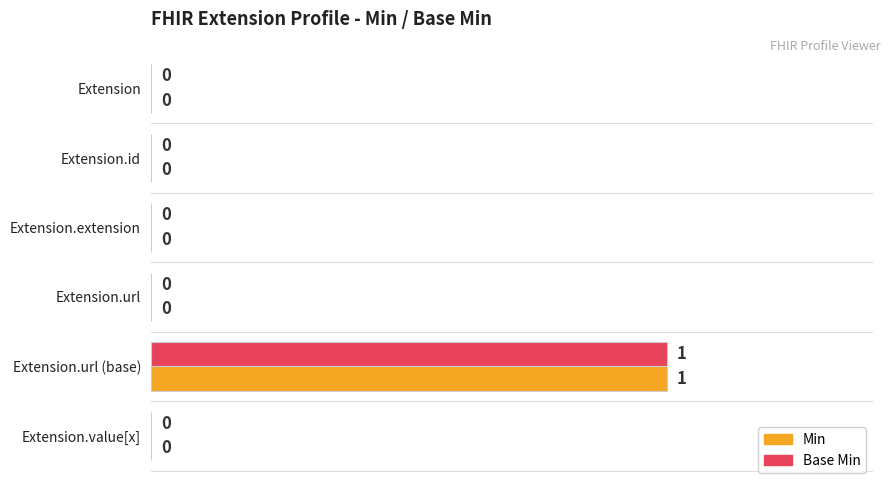

How many Base Min values are between 0 and 1?

6